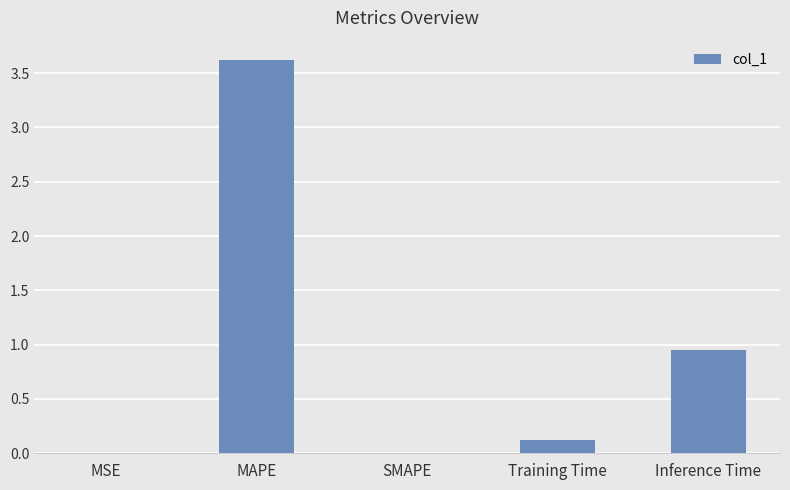

How many series are shown in this chart?

1